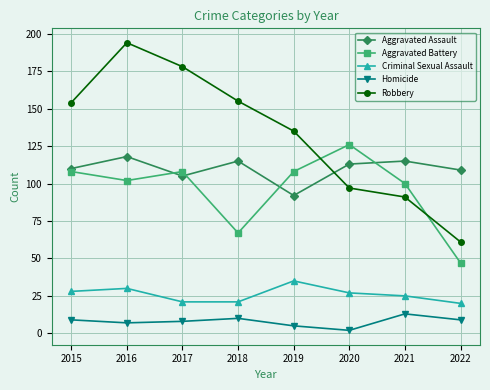

Which series ends up on top after the final intersection of Aggravated Battery and Robbery?

Robbery